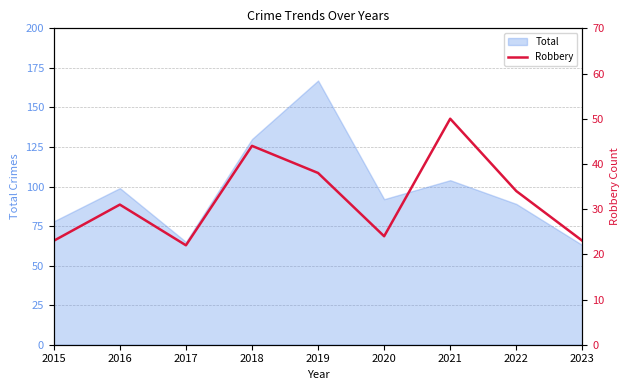

True or false: Total has a value of 90 at 2017.

False